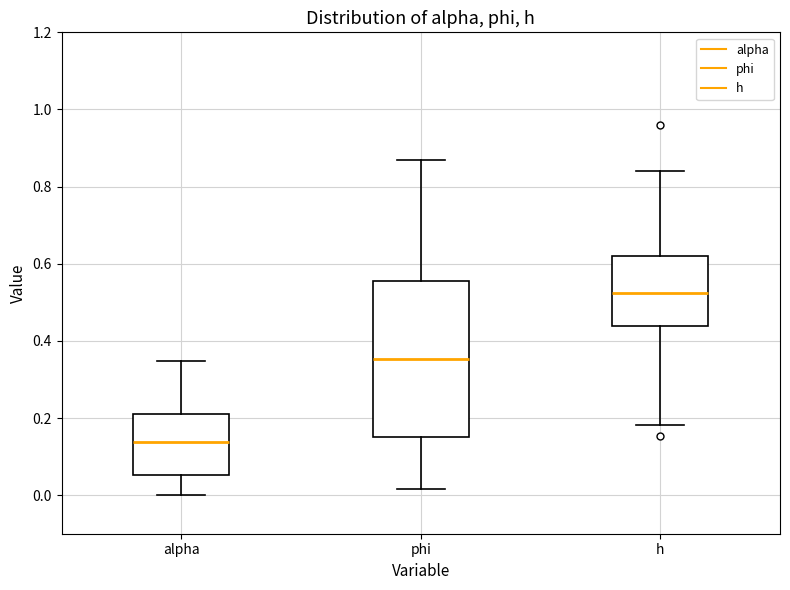

Comparing the boxes themselves (not the whiskers), which one is the tallest?

phi